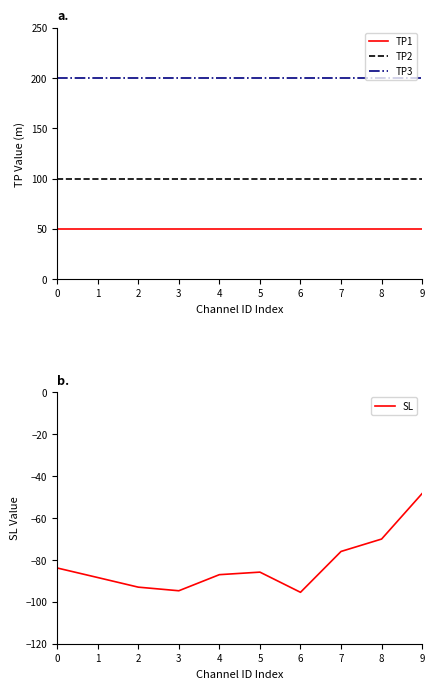

Does the chart have visible grid lines?

No